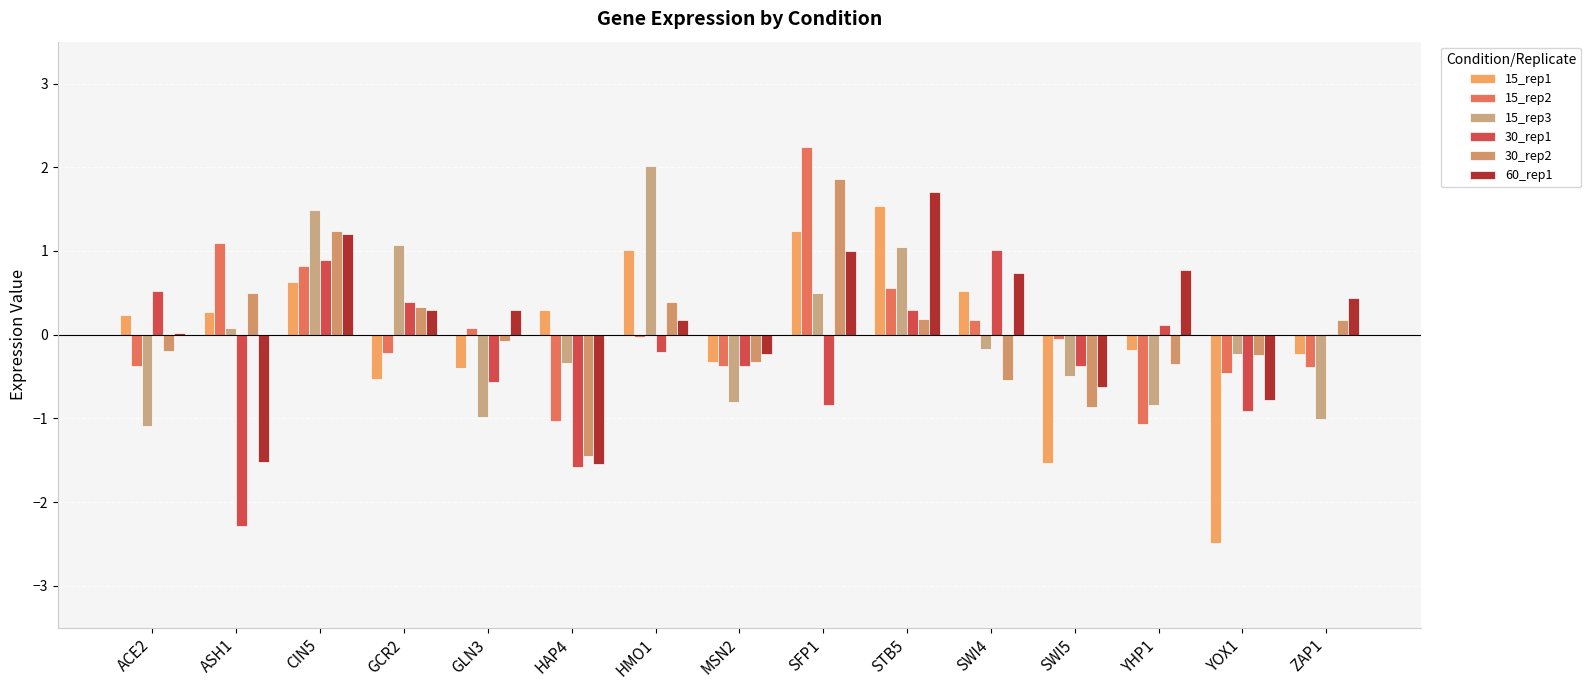

Count the number of categories in the chart.

15